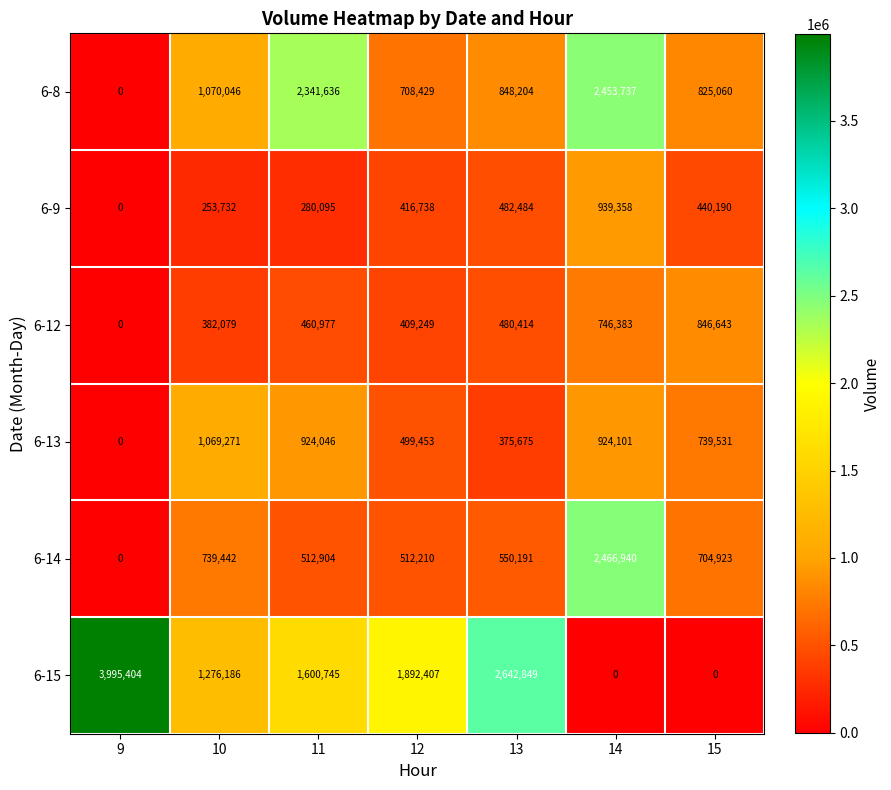

Which series changed the most between 9 and 11?

6-15